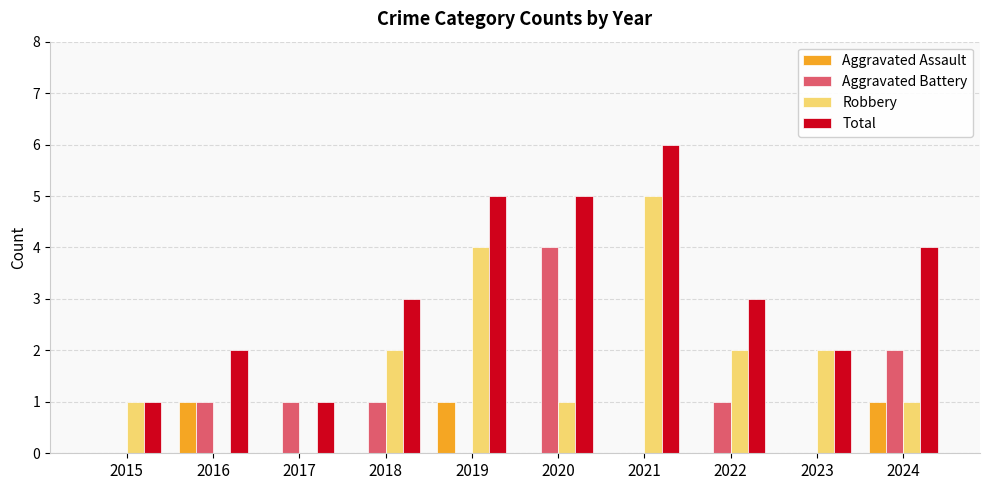

The Robbery series shows 4 at 2019. True or false?

True